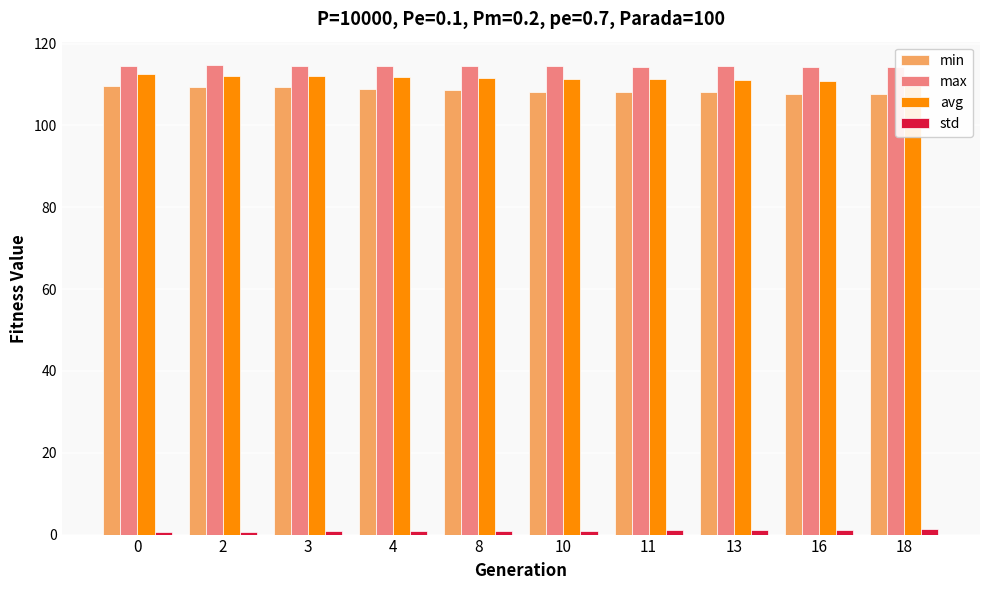

Reading right to left, what are all the values shown in this chart?

min: 18=107.6	16=107.7	13=108.1	11=108.2	10=108.2	8=108.6	4=109.0	3=109.5	2=109.5	0=109.7
max: 18=114.4	16=114.4	13=114.5	11=114.4	10=114.5	8=114.6	4=114.5	3=114.5	2=114.7	0=114.6
avg: 18=110.7	16=110.9	13=111.2	11=111.3	10=111.4	8=111.5	4=111.9	3=112.0	2=112.1	0=112.6
std: 18=1.2	16=1.2	13=1.1	11=1.0	10=1.0	8=0.9	4=0.8	3=0.8	2=0.7	0=0.6